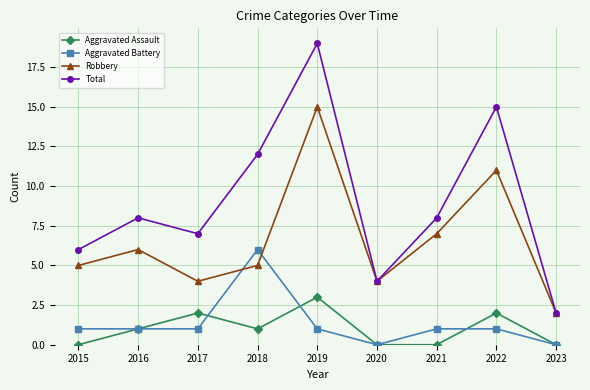

Is it true that Aggravated Battery equals 0 at 2021?

False